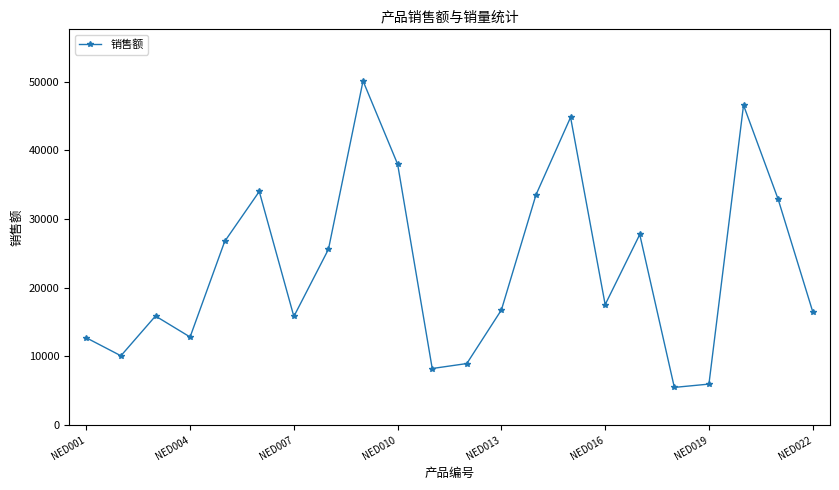

How many distinct data groups are displayed?

1